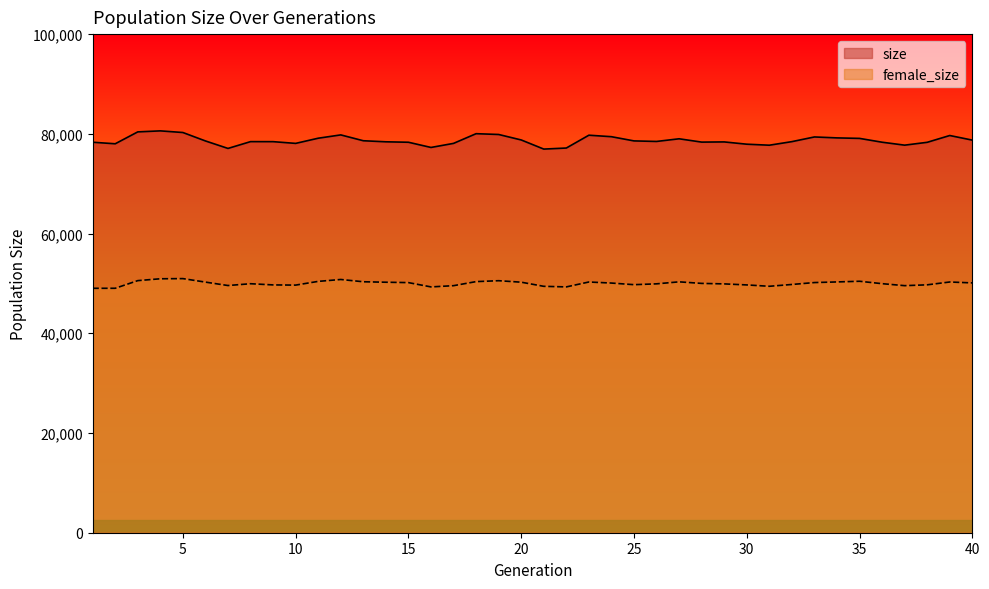

Rank the series at 27 from lowest to highest value.

female_size, size